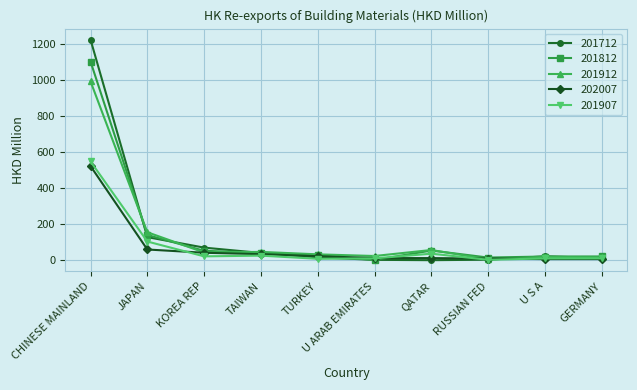

In 201912, how many points are higher than both neighbors (excluding endpoints)?

3